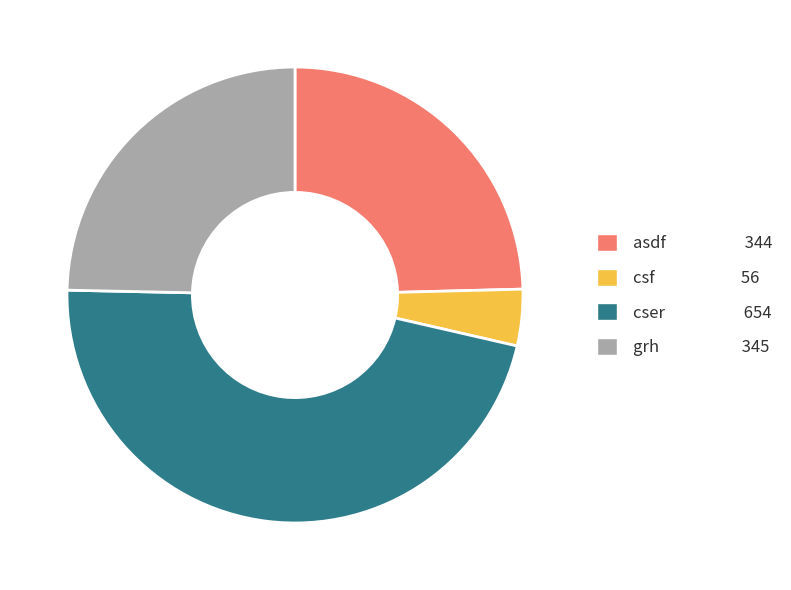

Is cser the majority of the pie?

No